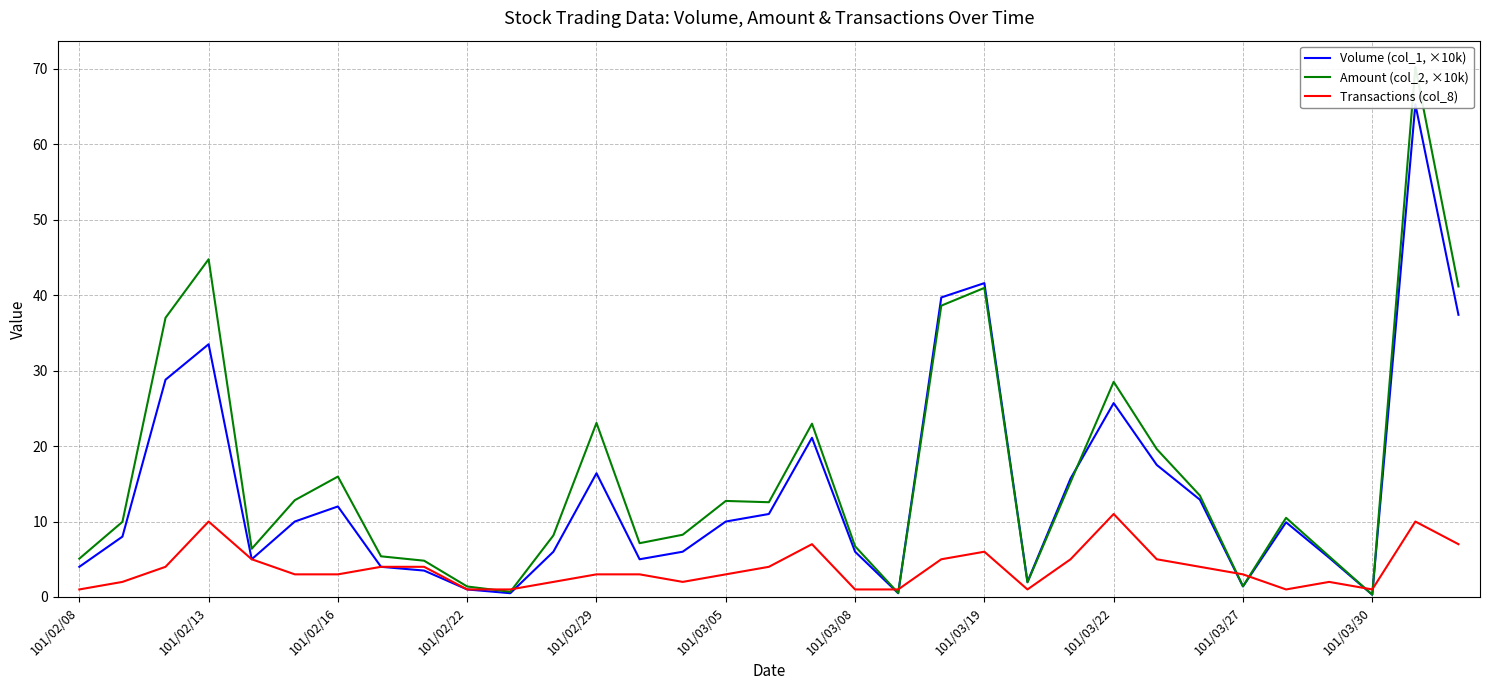

What is the maximum value for Transactions (col_8)?

11